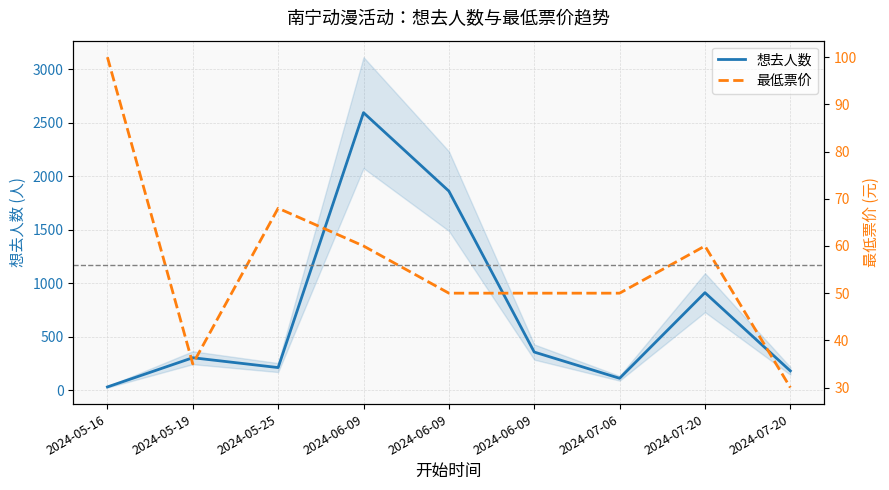

Reading left to right, transcribe all the data shown in this chart.

想去人数: 2024-05-16=29	2024-05-19=302	2024-05-25=210	2024-06-09=2592	2024-06-09=1859	2024-06-09=355	2024-07-06=110	2024-07-20=910	2024-07-20=179
最低票价: 2024-05-16=100	2024-05-19=35	2024-05-25=68	2024-06-09=60	2024-06-09=50	2024-06-09=50	2024-07-06=50	2024-07-20=60	2024-07-20=30